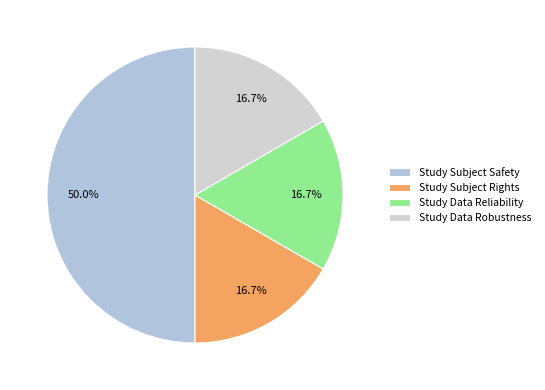

Combined, do Study Subject Rights and Study Data Robustness account for over 50%?

No